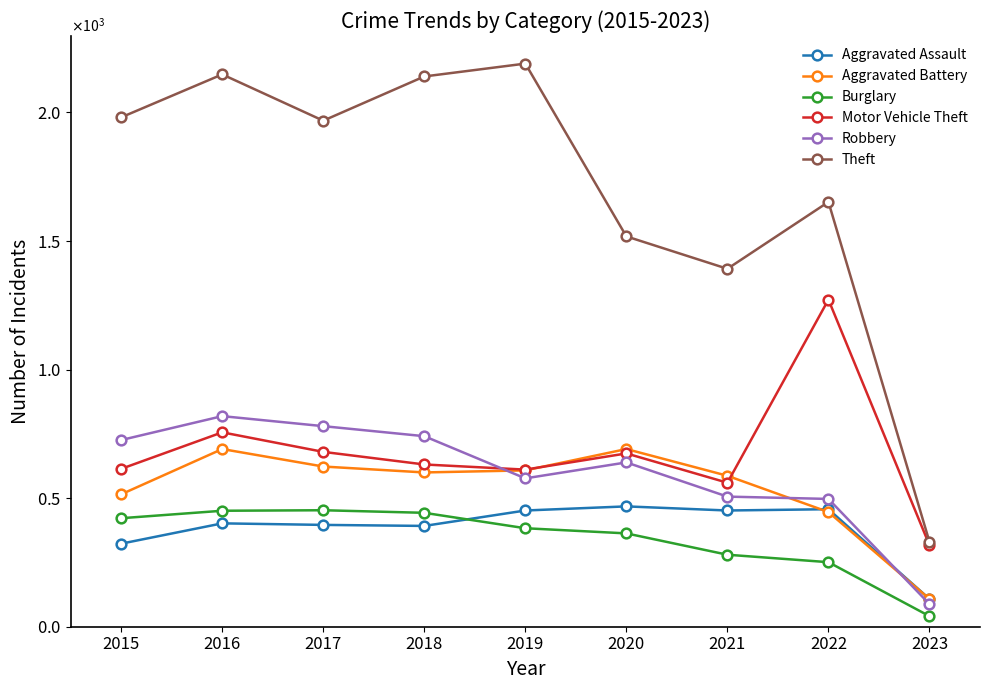

What is the total value across all series at 2015?

4581